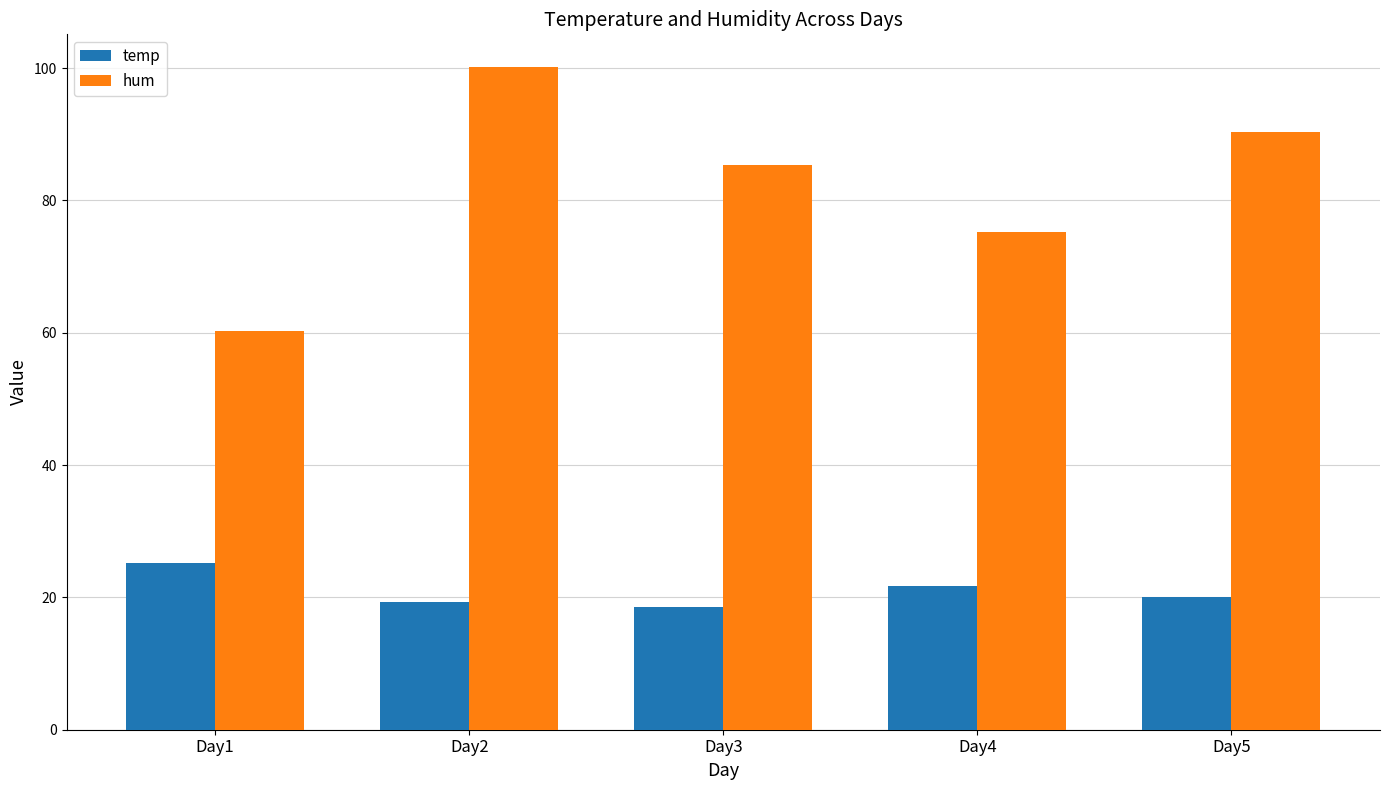

How many data points in temp are less than 20?

2